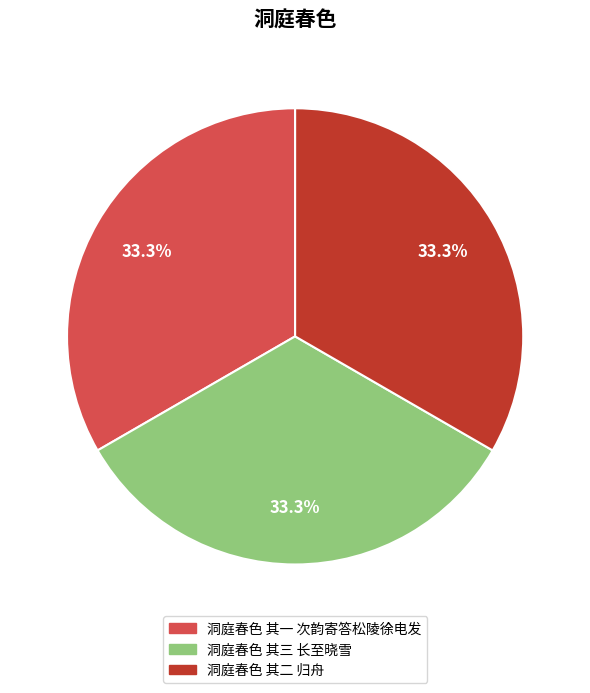

What percentage is NOT represented by 洞庭春色 其二 归舟?

66.7%